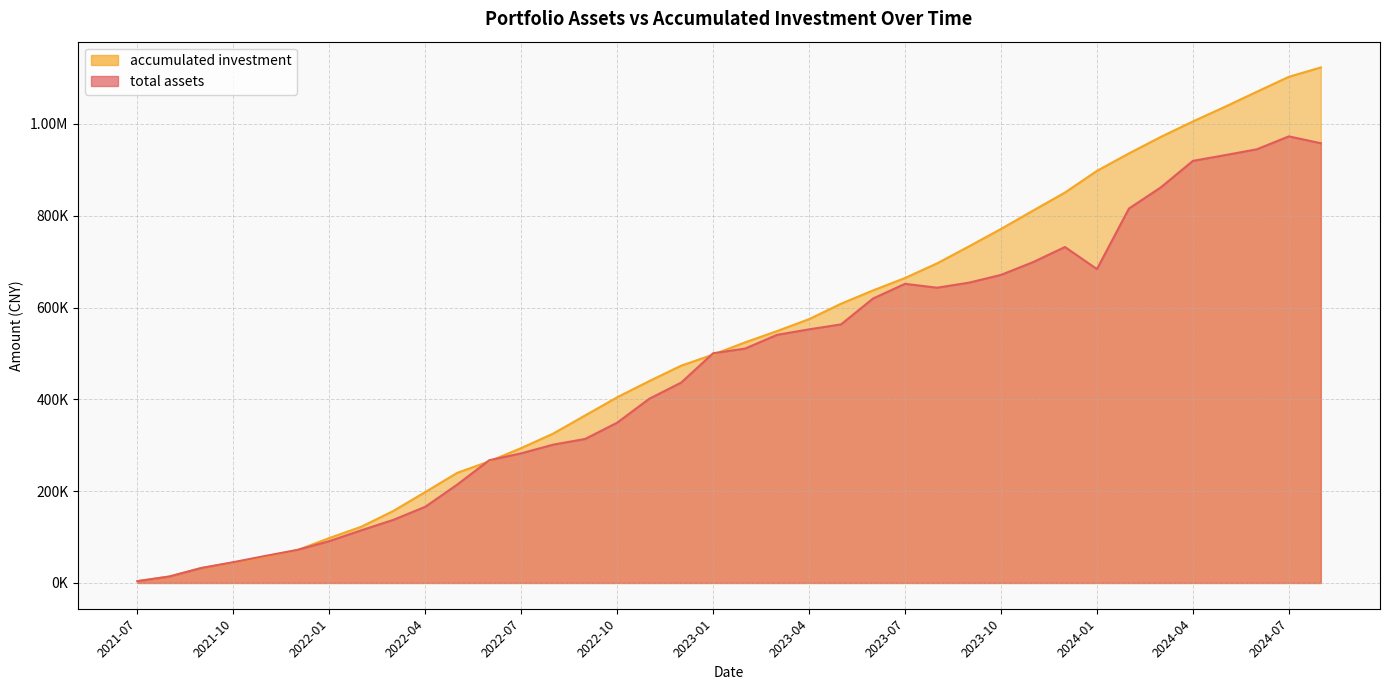

Which category has the lowest value in the accumulated investment series?

2021-07